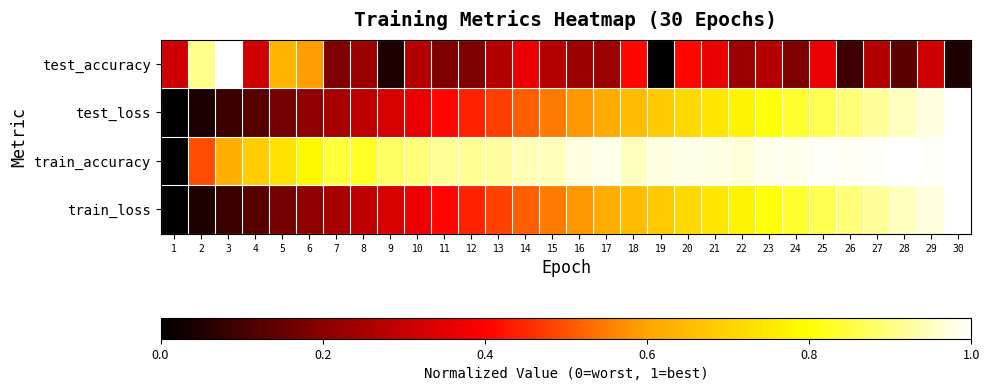

At how many categories does at least one series exceed 0?

30